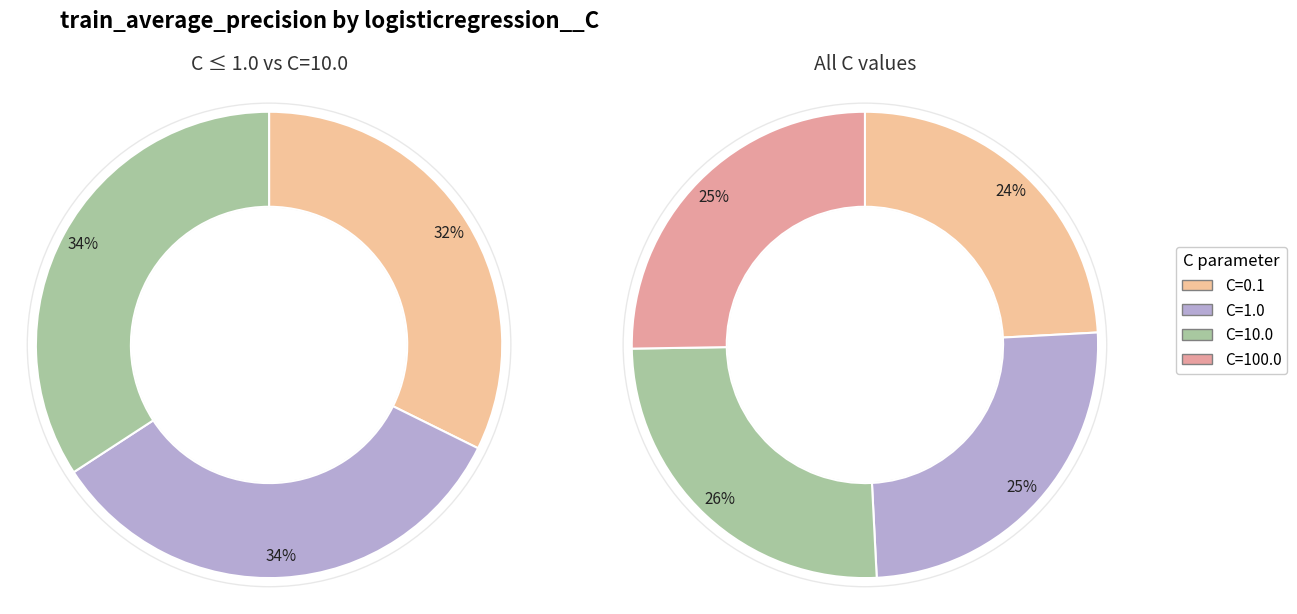

Does C=100.0 account for over 50% of the chart?

No